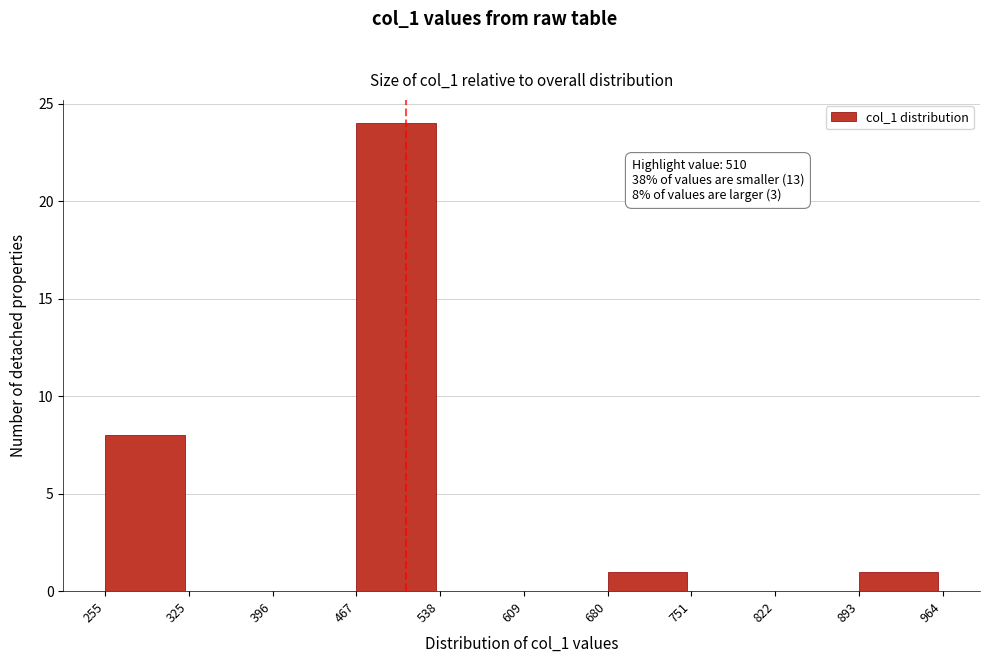

Over which range of the x-axis is the bar tallest?

467 to 538